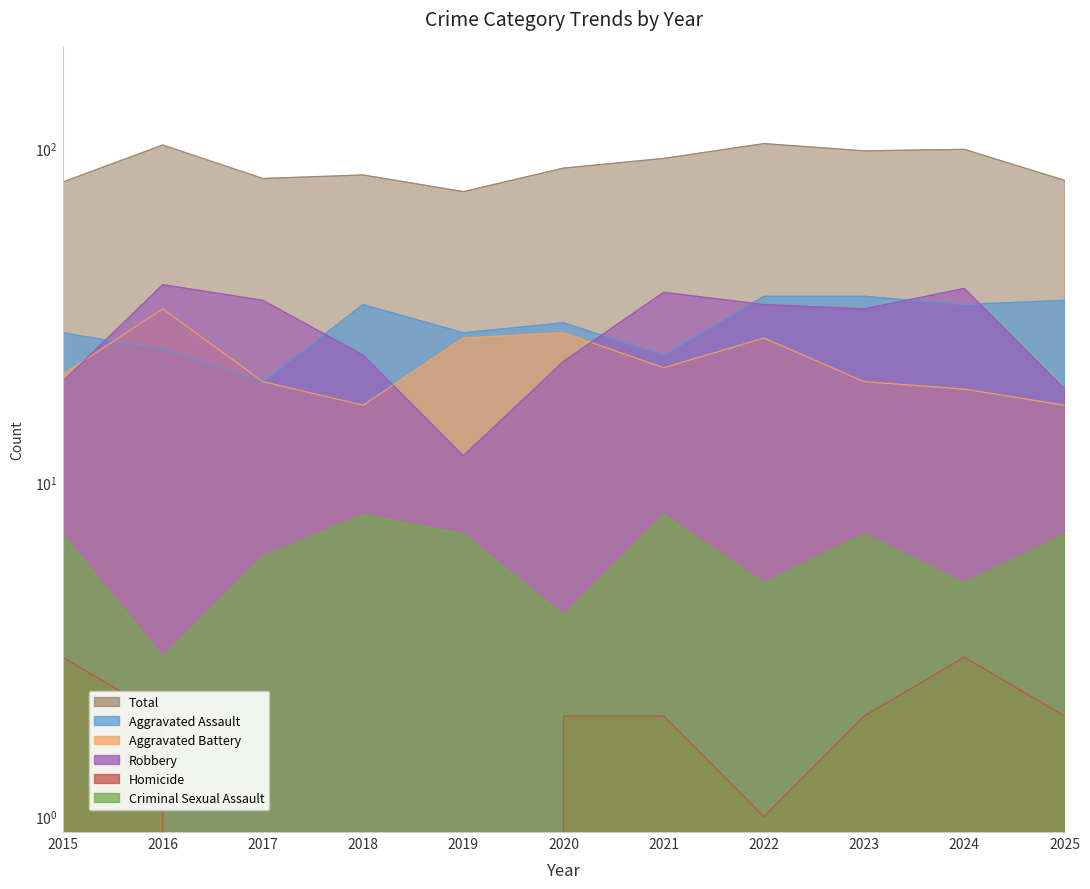

What is the sum of all Total values?

979